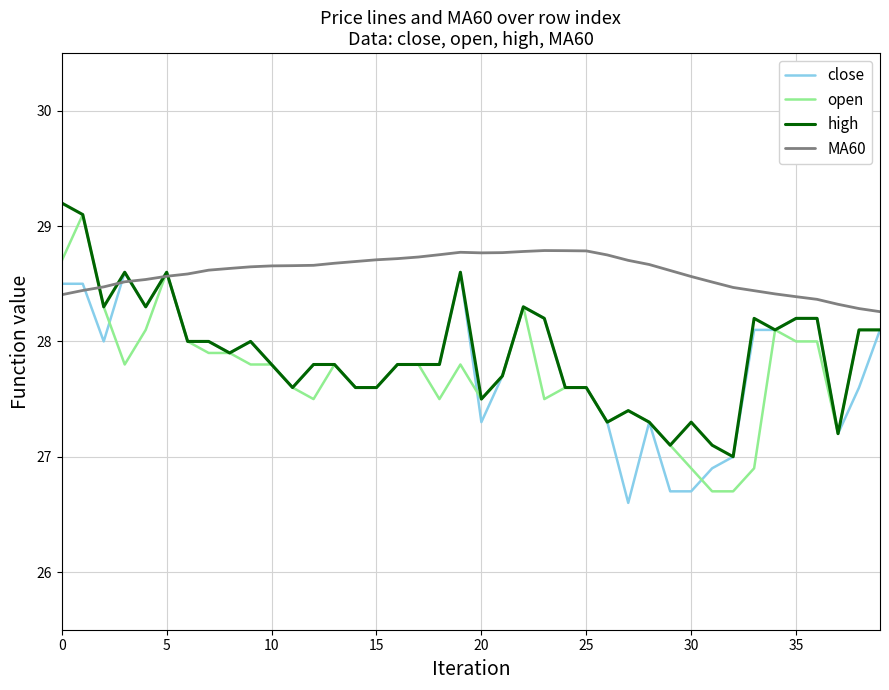

Which series has the largest total across all categories?

MA60